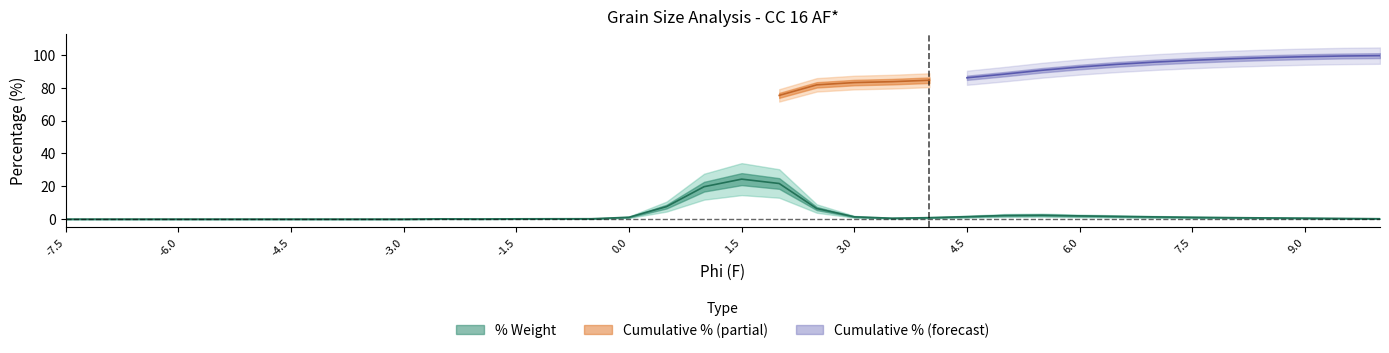

What position from the left is 7.5?

31